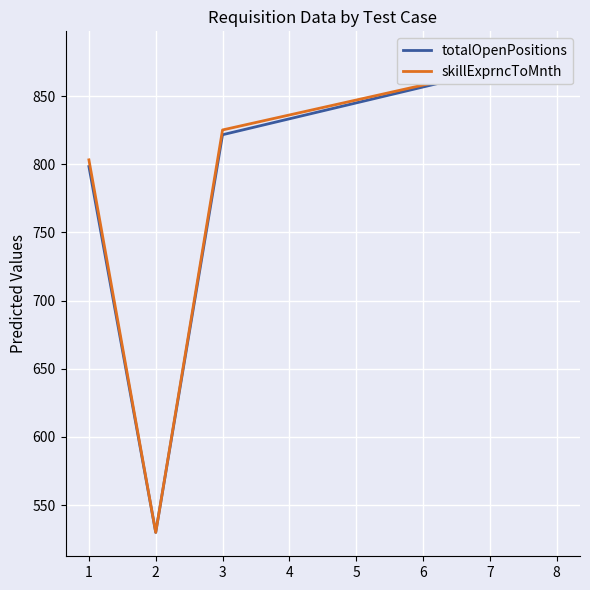

How many distinct data groups are displayed?

2